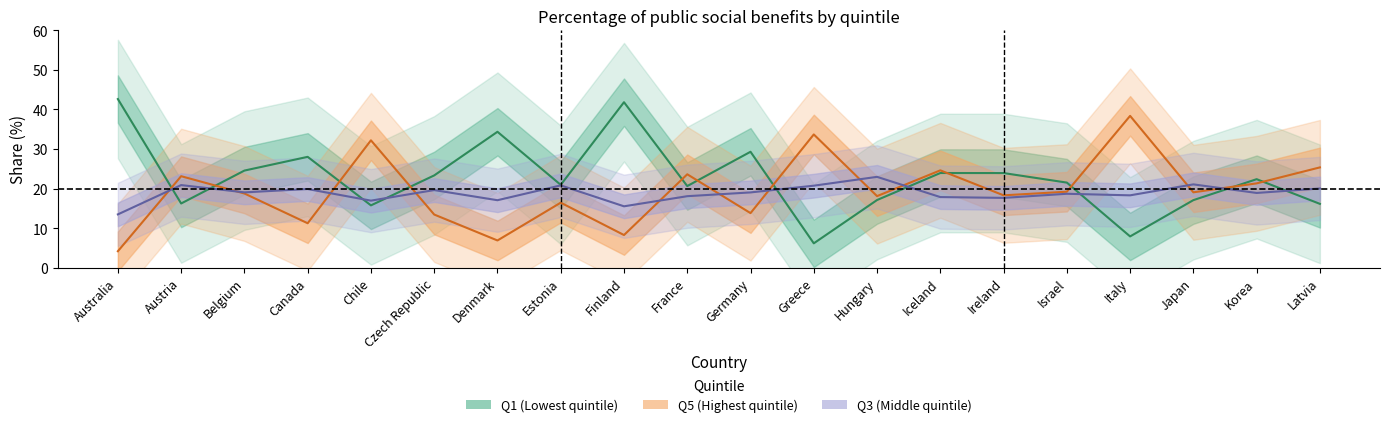

True or false: Q1 (Lowest quintile) has more than 1 interior local peaks.

True